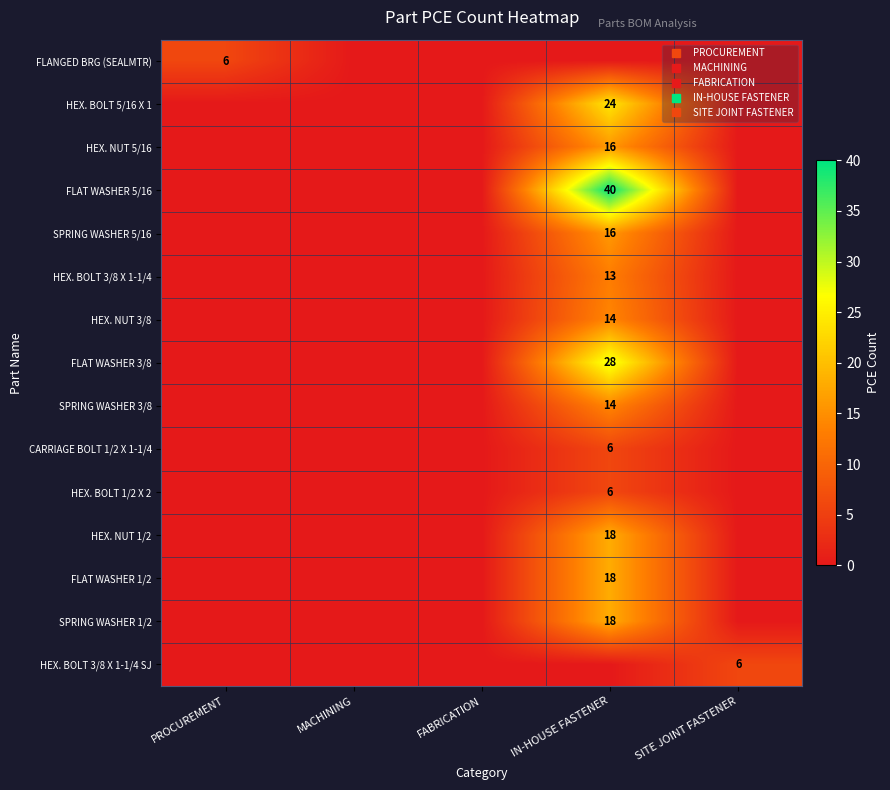

Which series has the largest total across all categories?

FLAT WASHER 5/16